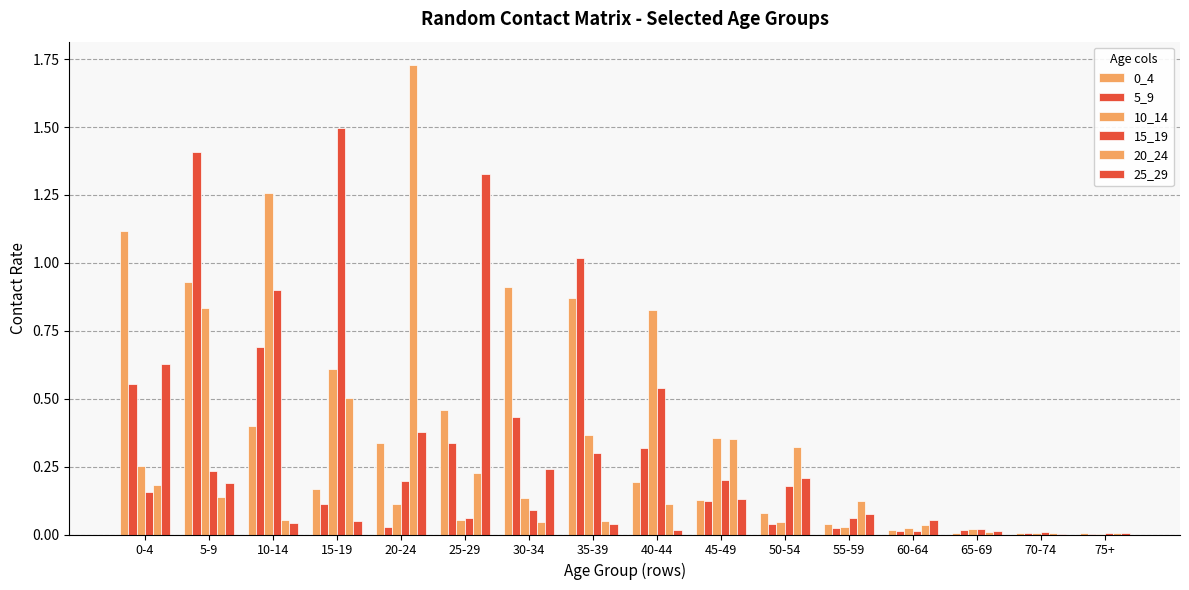

What value does the 0_4 series have at 15-19?

0.2